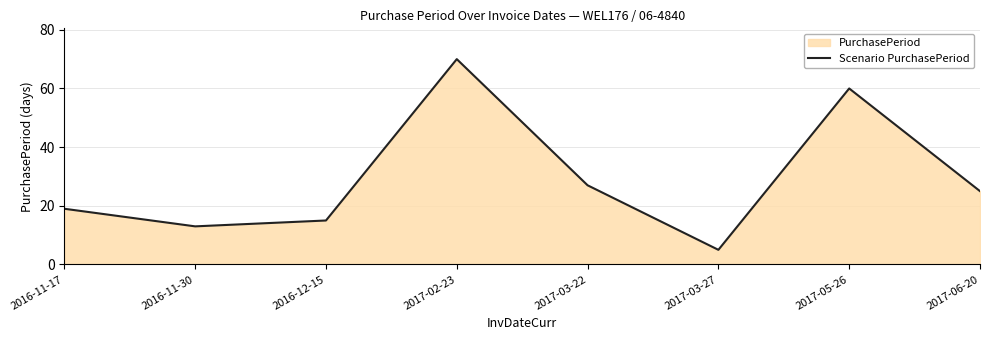

What is the difference between the maximum and minimum values?

65